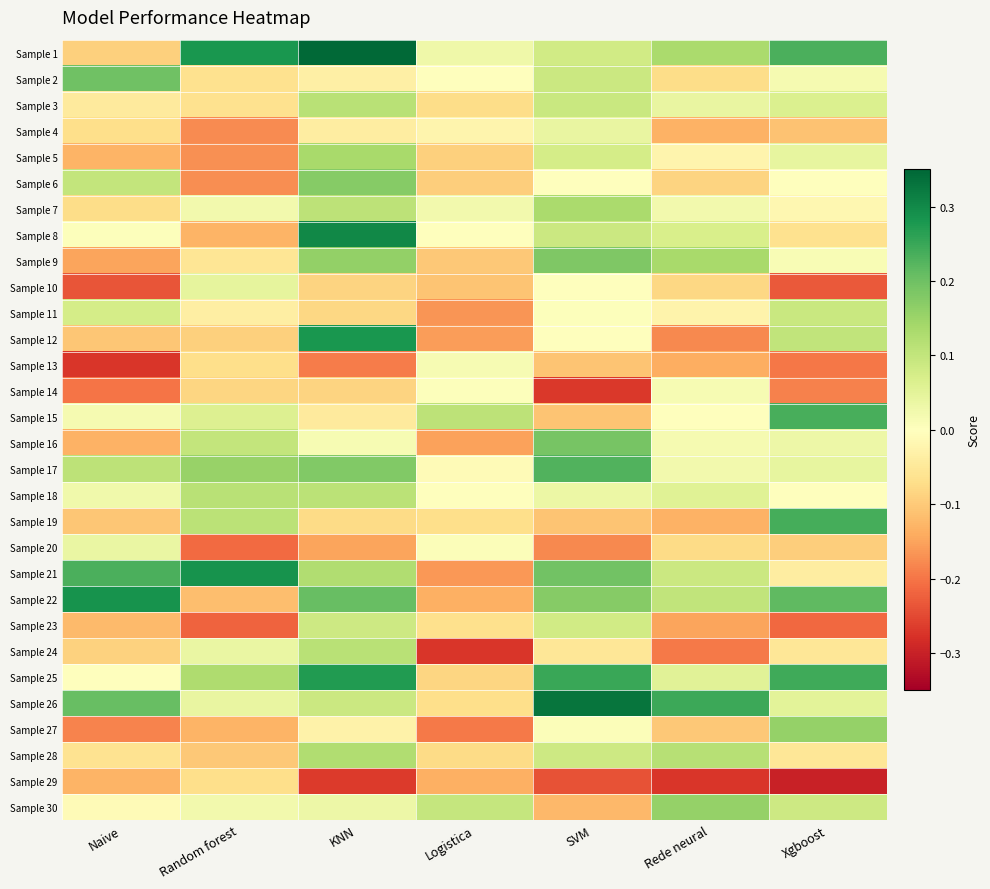

What is the greatest value displayed?

0.3